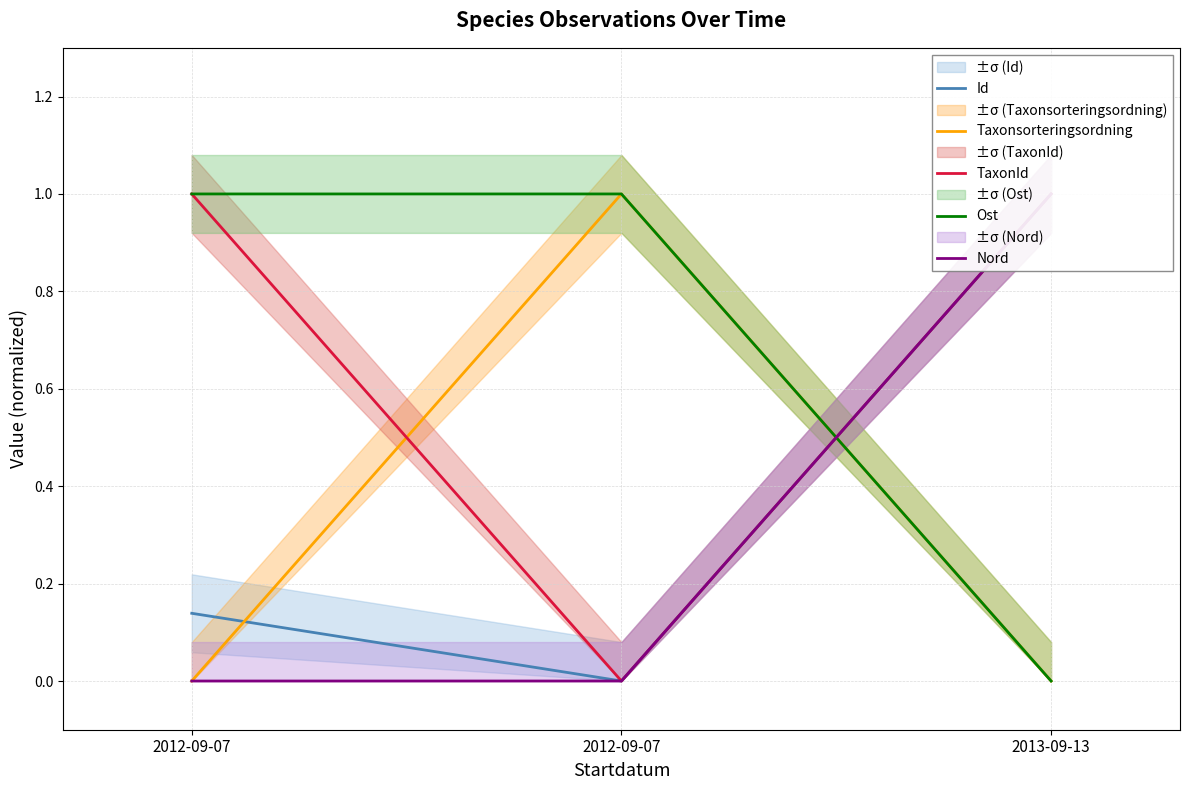

At which label is Ost closest to 0?

2013-09-13